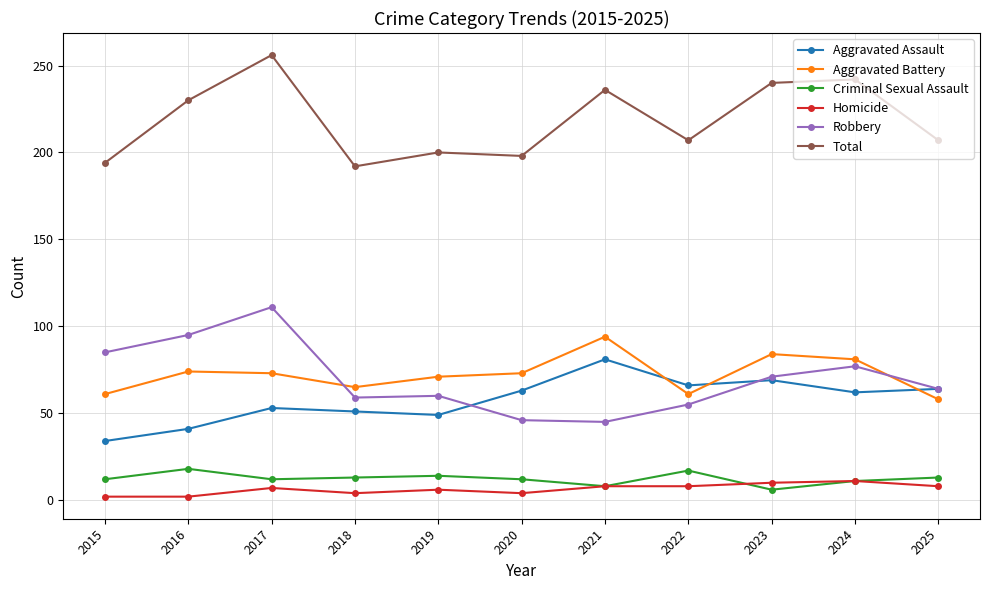

At which category is the sum across all series the highest?

2017